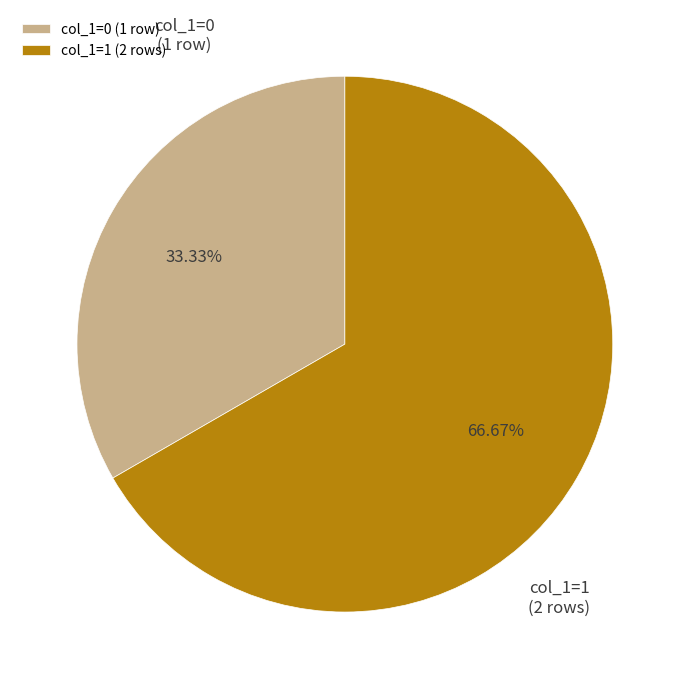

Which slice is the smallest?

col_1=0 (1 row)